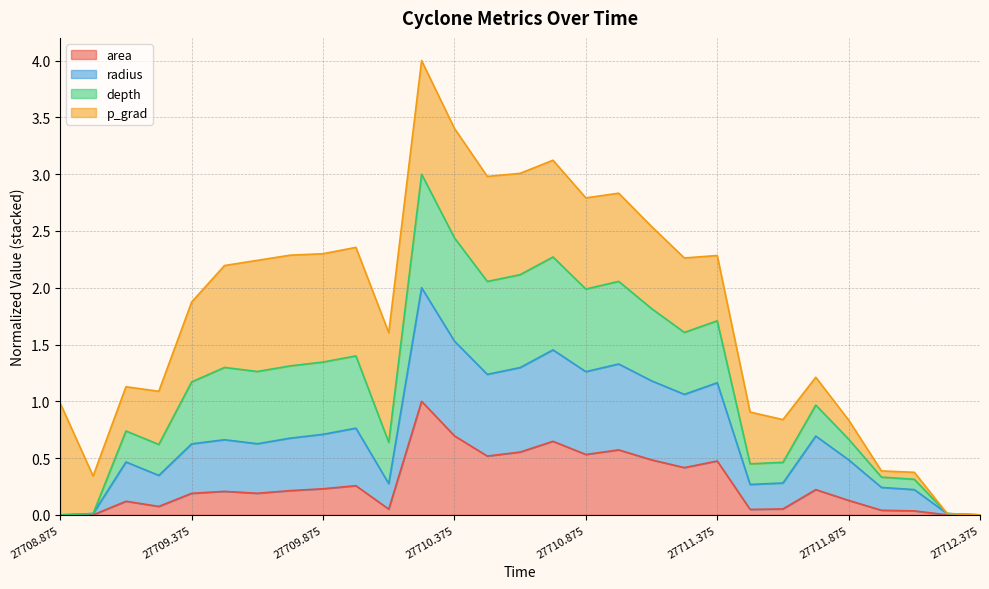

At which category does the chart reach its minimum across all series?

27708.875